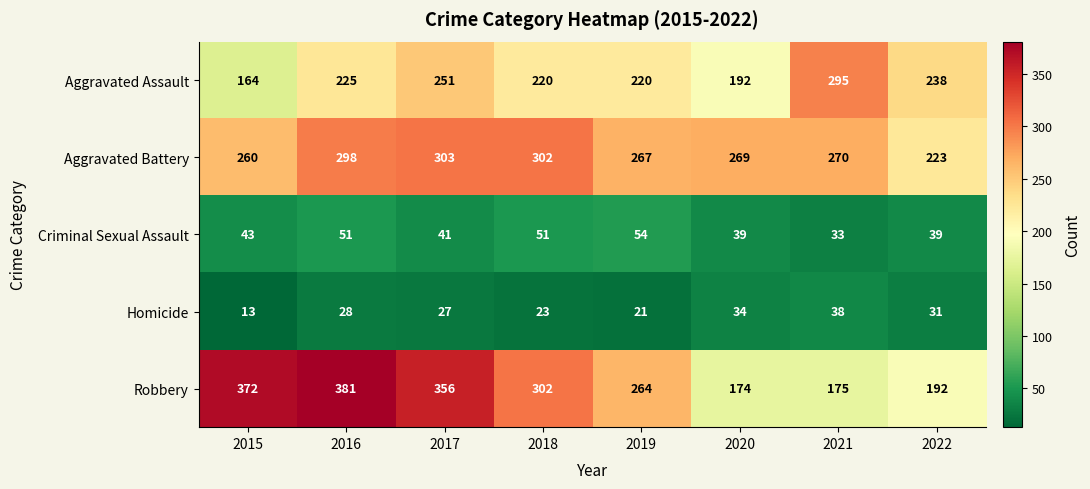

Is it true that Criminal Sexual Assault equals 39 at 2022?

True